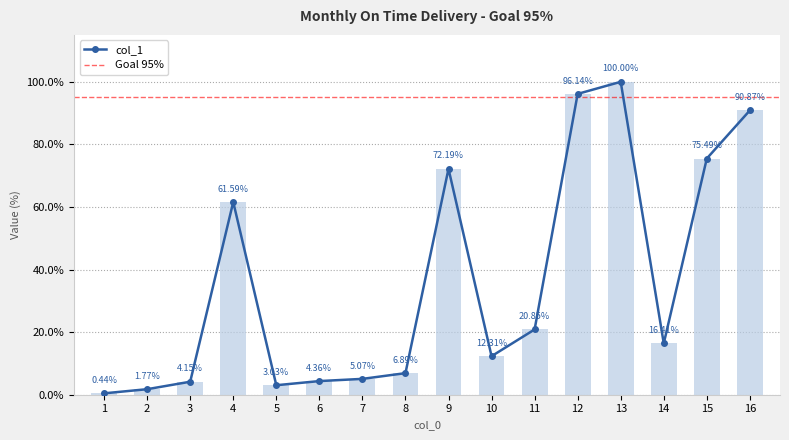

Does the chart contain stacked bars?

No